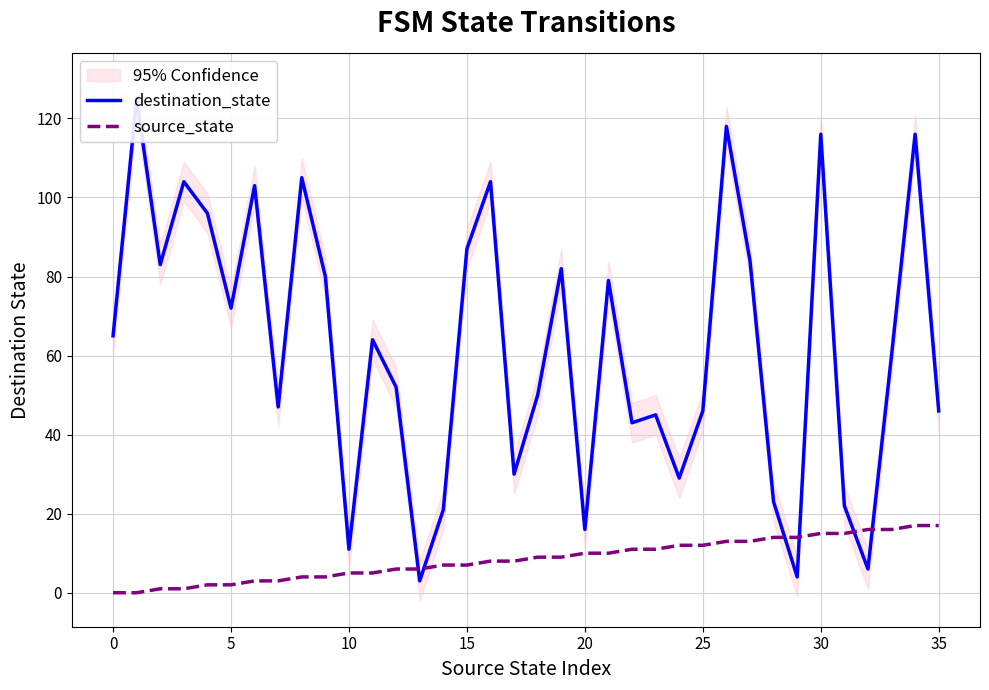

Between −5 and 0, which series saw the biggest shift?

destination_state